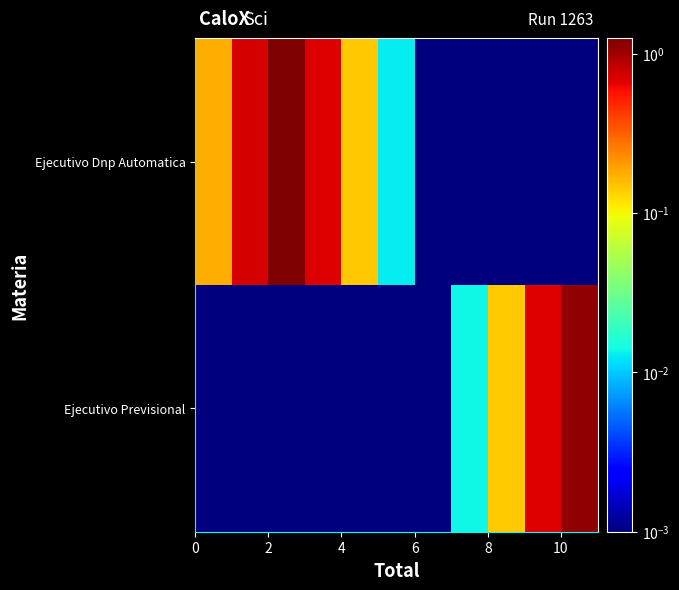

How many categories are shown in the chart?

11